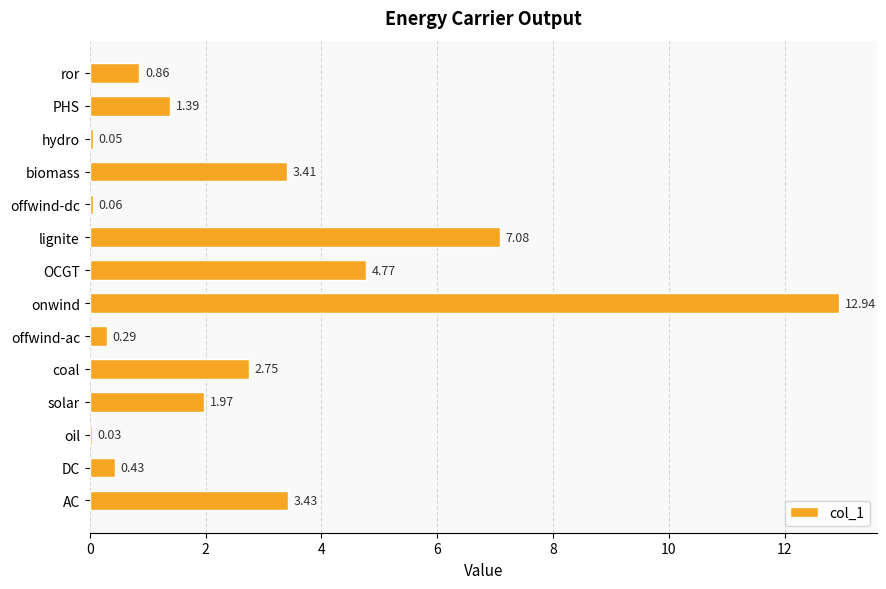

At which label is the value closest to 6?

lignite